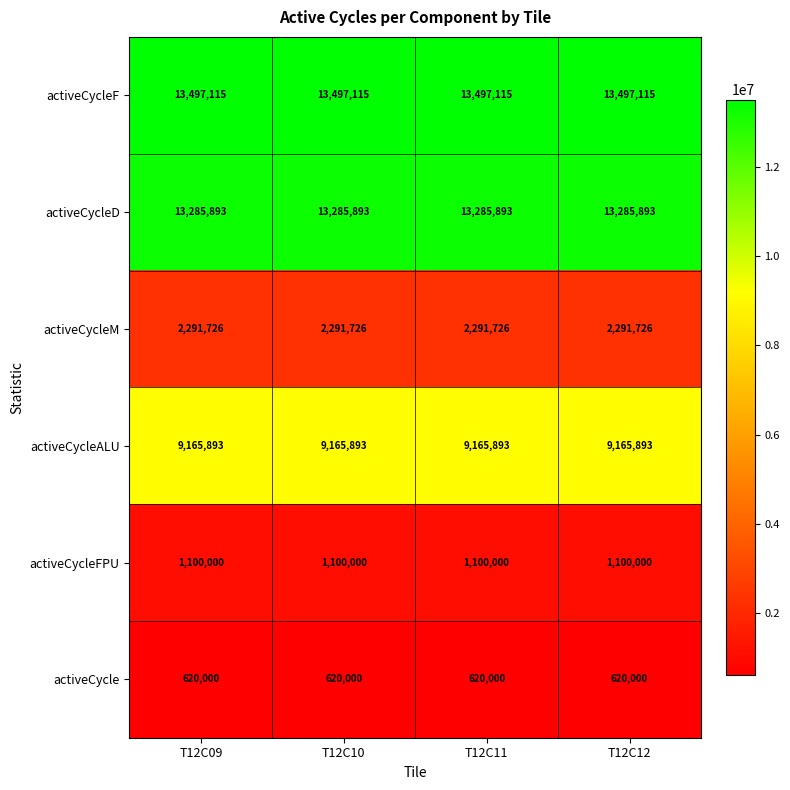

True or false: activeCycleFPU has a value of 238373 at T12C11.

False